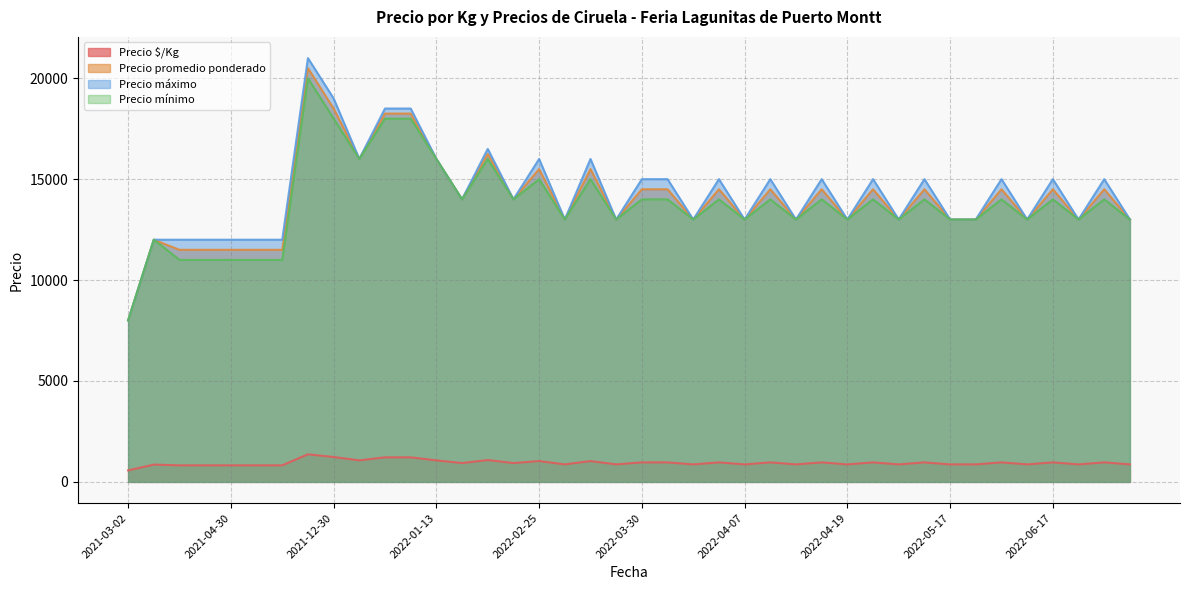

What is the sum of the Precio máximo values at 2022-05-17 and 2022-04-07?

26000